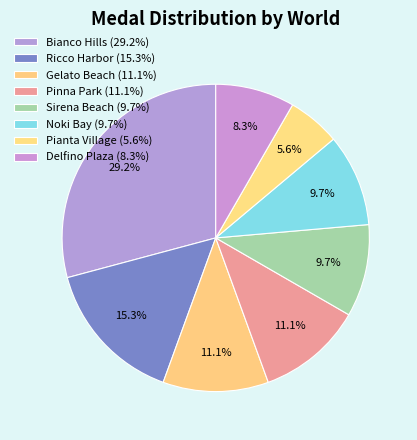

Count the number of slices in the pie.

8